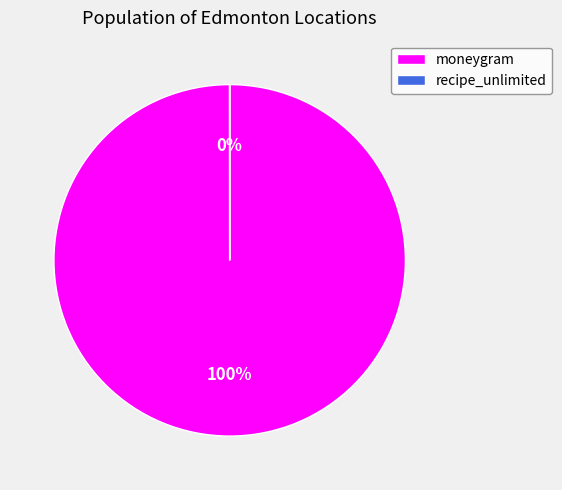

To the nearest percent, what is the difference between the recipe_unlimited and moneygram slice percentages?

100%